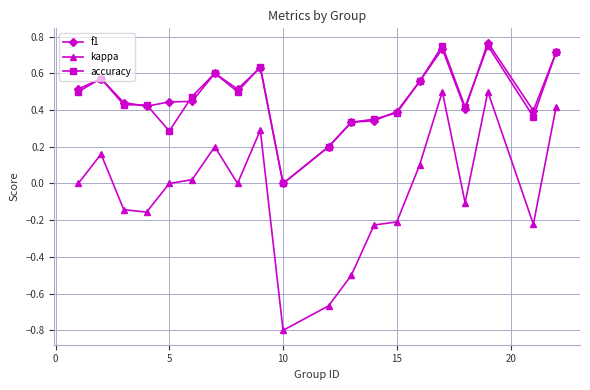

True or false: accuracy and kappa cross at least once.

False